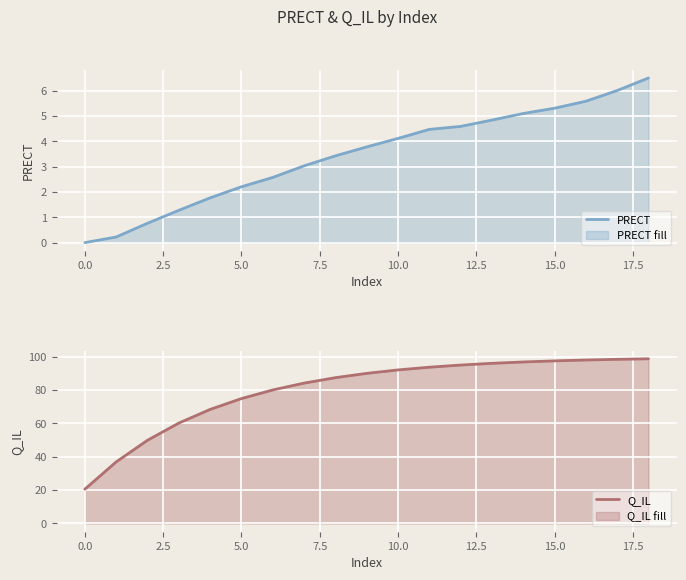

True or false: PRECT and Q_IL cross at least once.

False